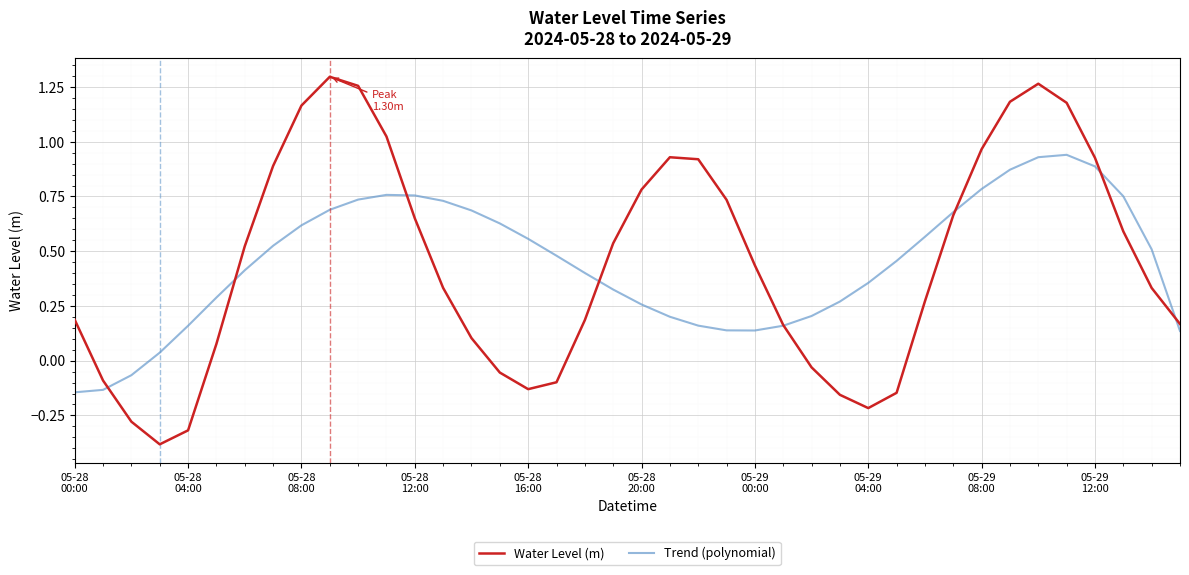

List the series in order of their peak value, lowest first.

Trend (polynomial), Water Level (m)